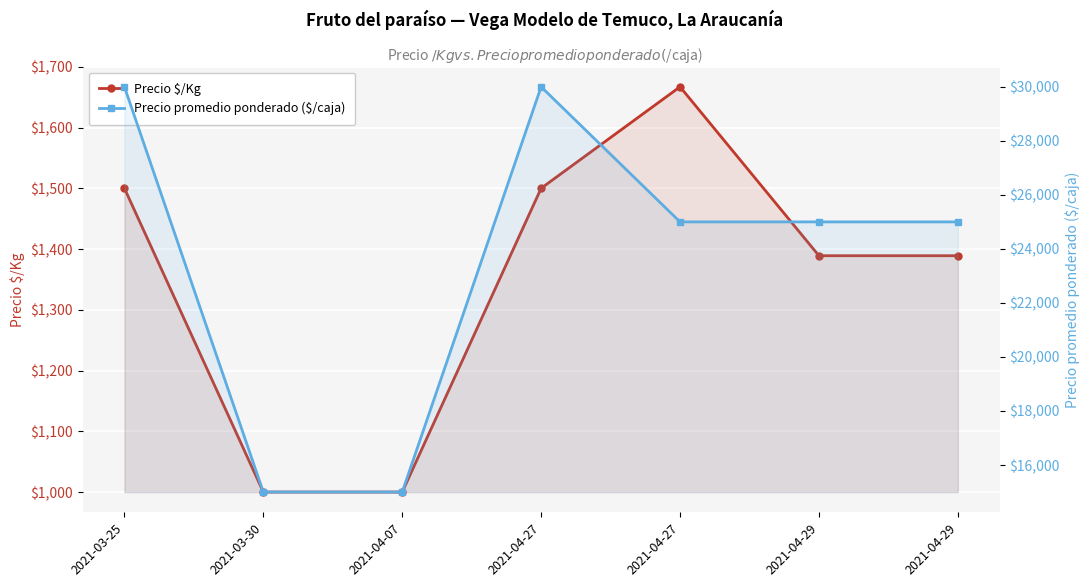

What is the total value across all series at 2021-04-29?

26389